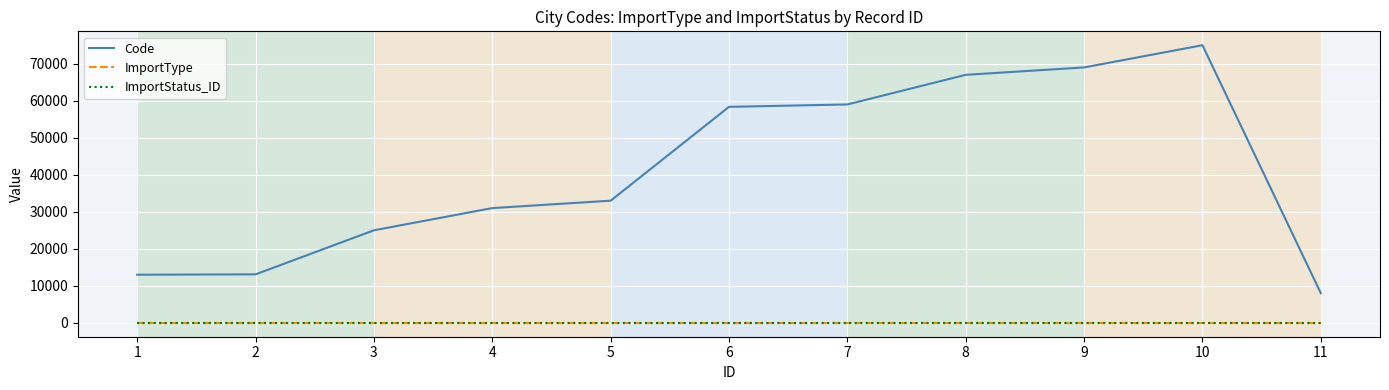

What is the difference between the Code values at 1 and 5?

20000